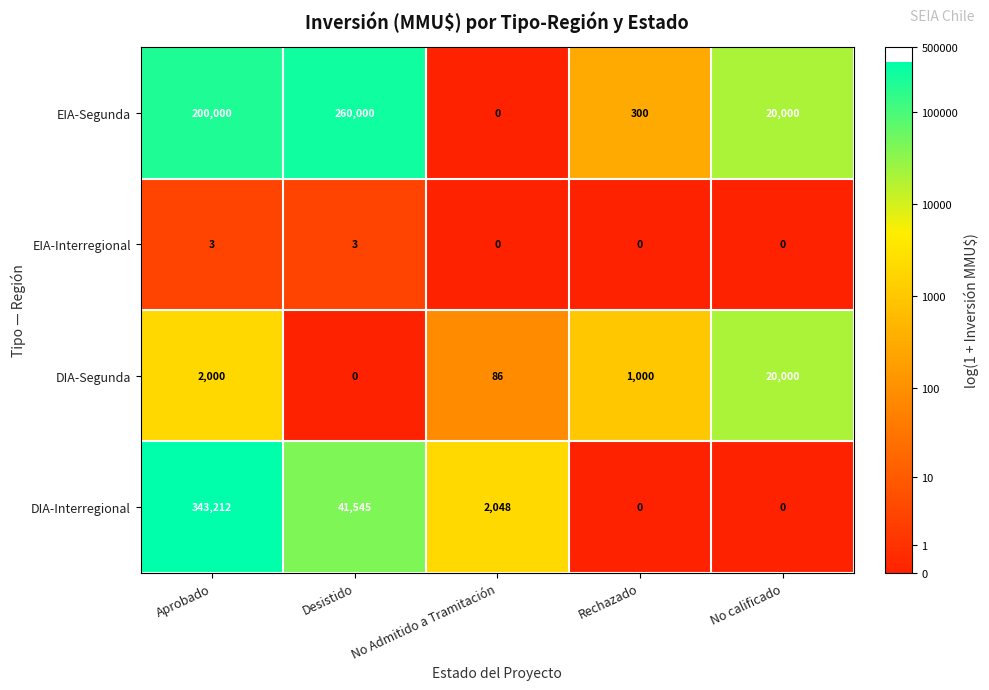

At Aprobado, list the series in order from smallest to largest.

EIA-Interregional, DIA-Segunda, EIA-Segunda, DIA-Interregional